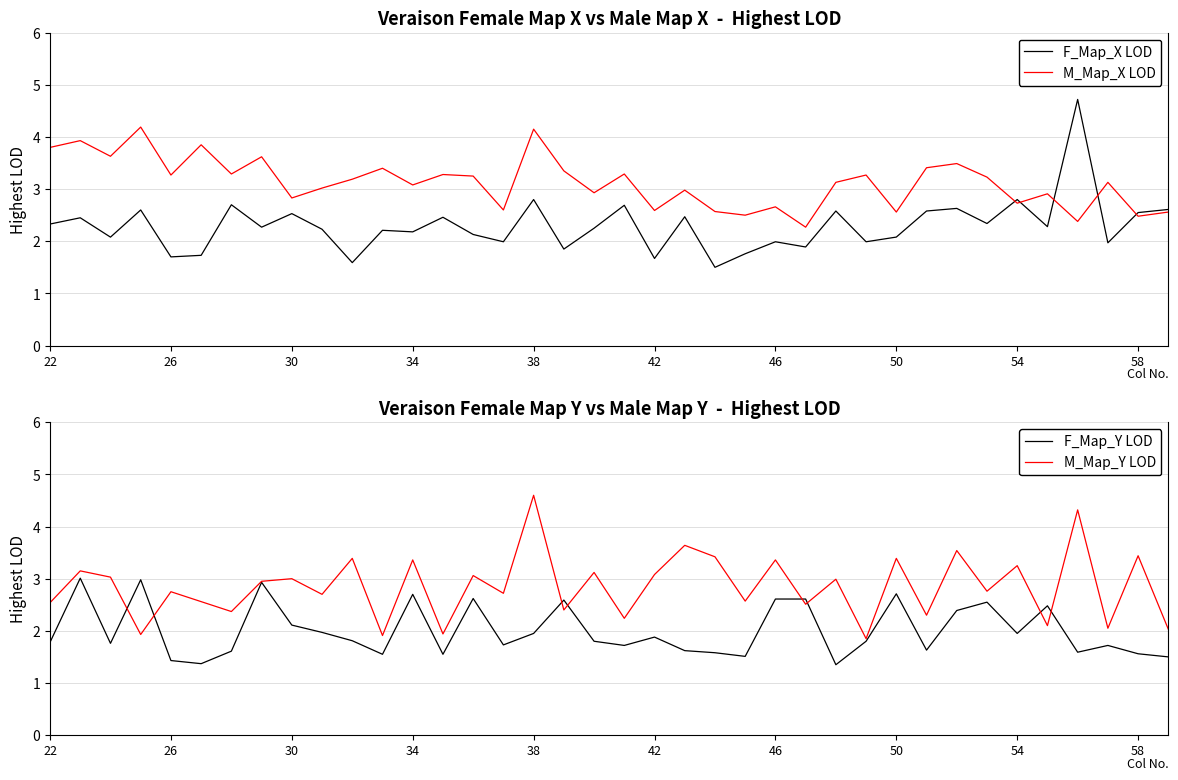

True or false: F_Map_X LOD and F_Map_Y LOD cross at least once.

True